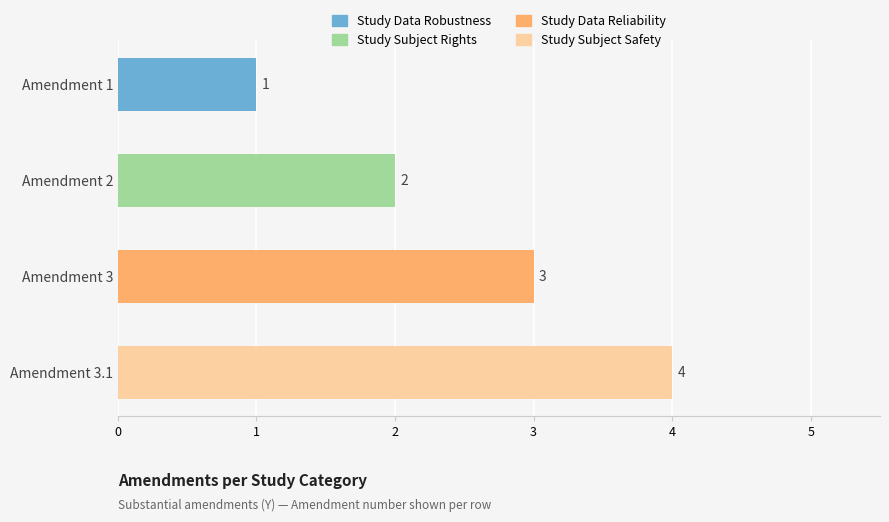

List the labels in order of value, largest first.

Amendment 3.1, Amendment 3, Amendment 2, Amendment 1